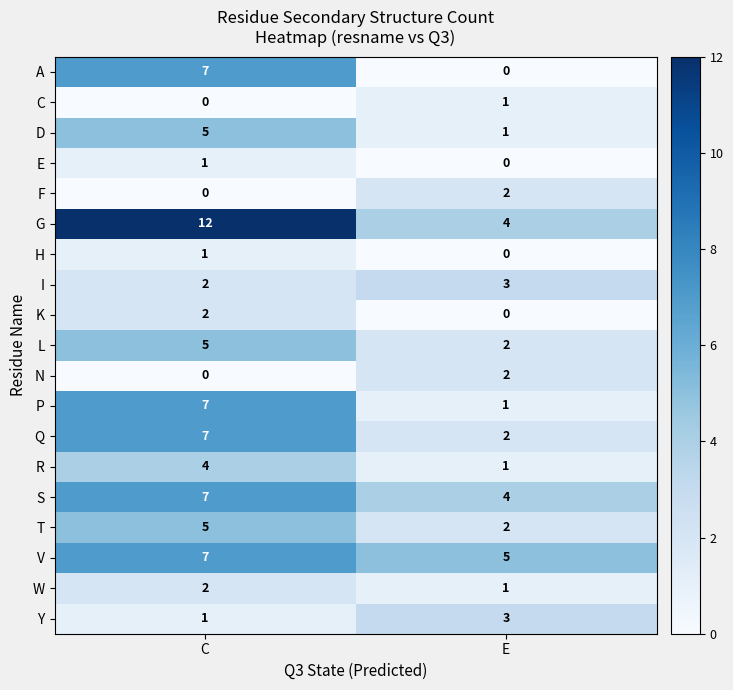

Rank the categories by N value from lowest to highest.

C, E